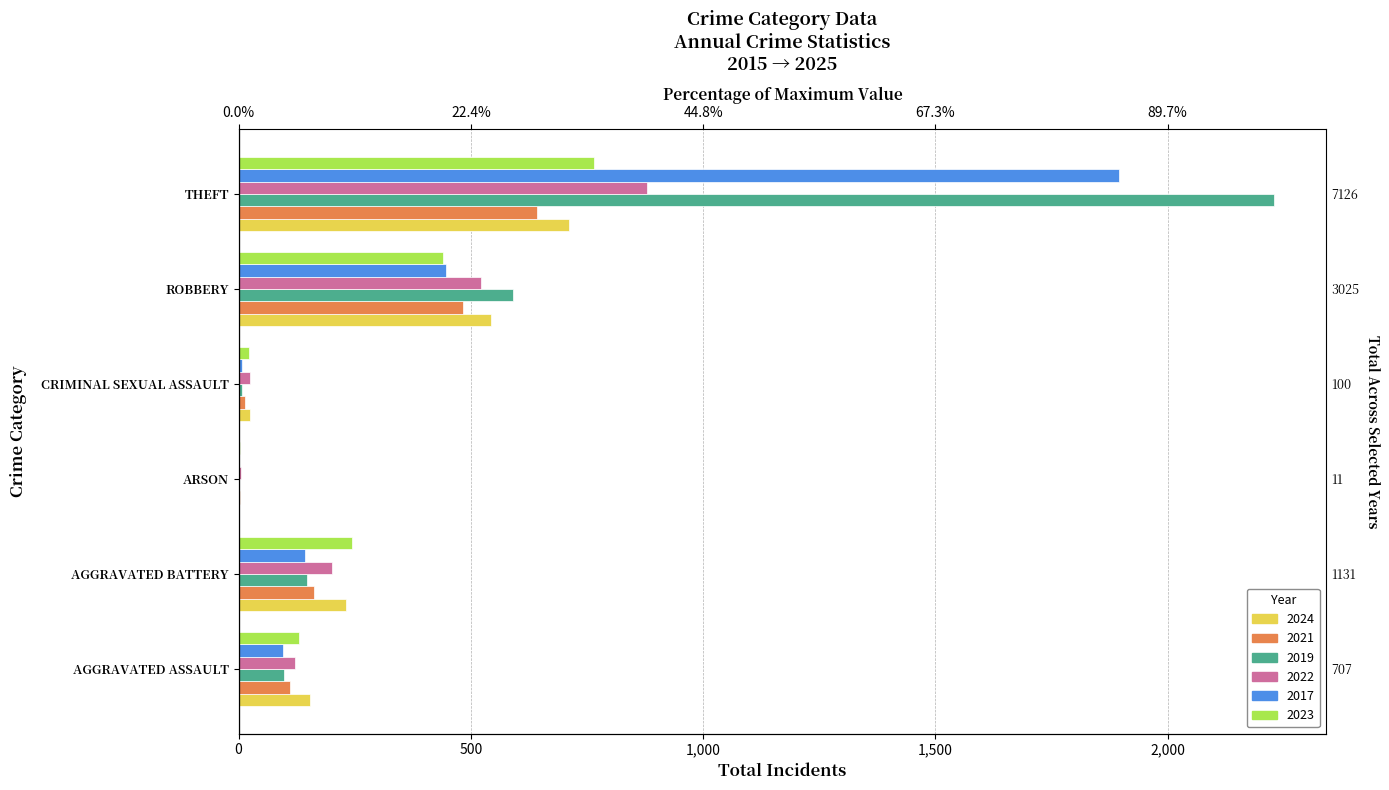

True or false: 2021 has a value of 2 at ARSON.

True